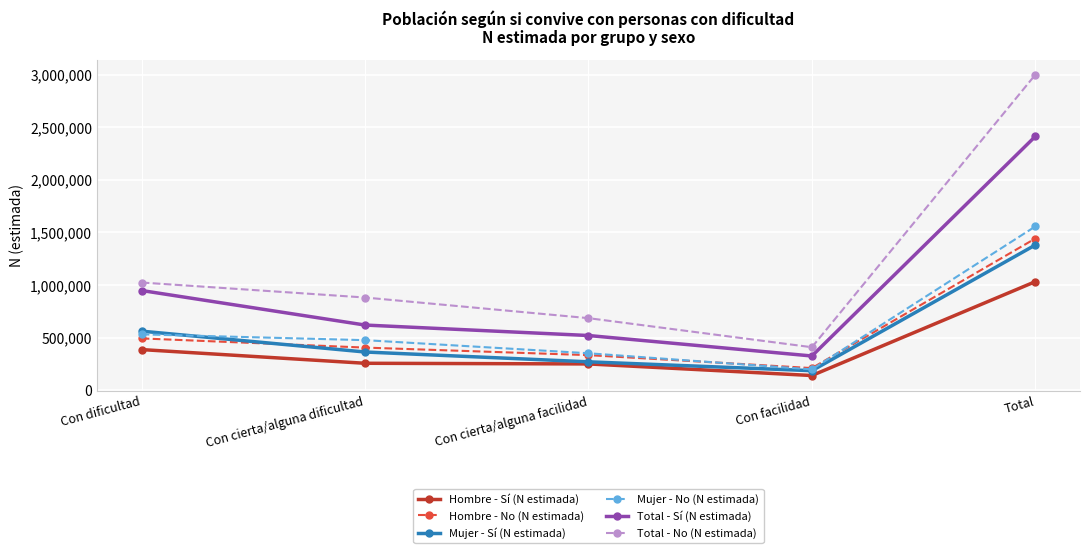

In Mujer - No (N estimada), how many points are lower than both neighbors (excluding endpoints)?

1